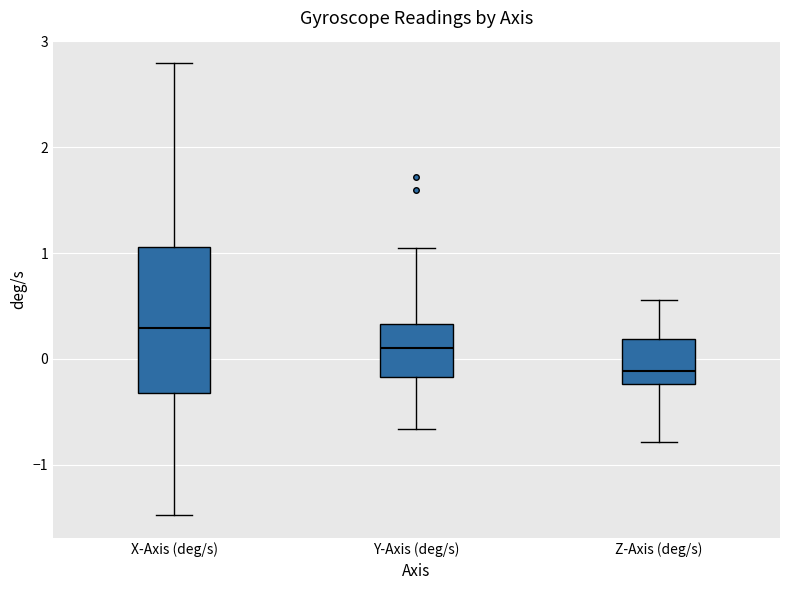

Where does the lower whisker of the box for Z-Axis (deg/s) end on the y-axis? The values are not printed on the chart, so give them approximately, as read against the axis.

-0.8